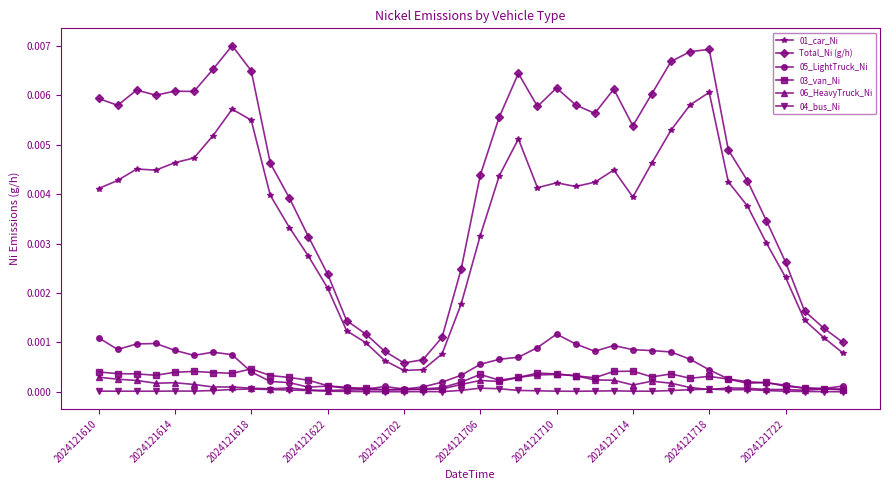

Which series has the largest range (max minus min)?

Total_Ni (g/h)